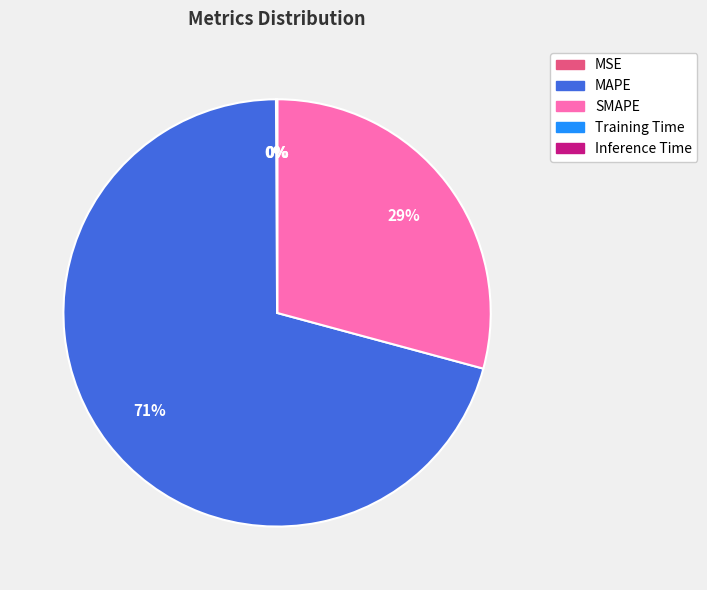

The SMAPE slice represents 40% of the pie. True or false?

False